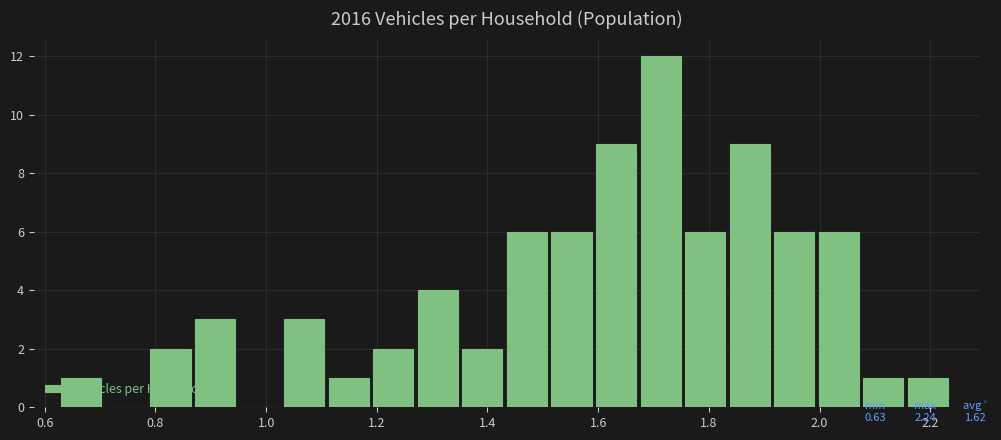

Reading left to right, transcribe this chart: for each bar, give the range it covers on the x-axis and its height. Neither the bar edges nor the heights are printed on the chart, so give them approximately, as read against the axes.

0.64 to 0.72: 1
0.72 to 0.80: 0
0.80 to 0.88: 2
0.88 to 0.96: 3
0.96 to 1.04: 0
1.04 to 1.12: 3
1.12 to 1.20: 1
1.20 to 1.28: 2
1.28 to 1.36: 4
1.36 to 1.44: 2
1.44 to 1.52: 6
1.52 to 1.60: 6
1.60 to 1.68: 9
1.68 to 1.76: 12
1.76 to 1.84: 6
1.84 to 1.92: 9
1.92 to 2.00: 6
2.00 to 2.08: 6
2.08 to 2.16: 1
2.16 to 2.24: 1